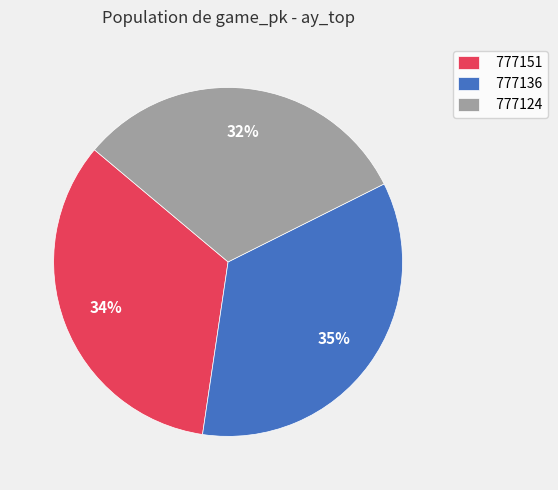

Is there a majority slice in this chart?

No